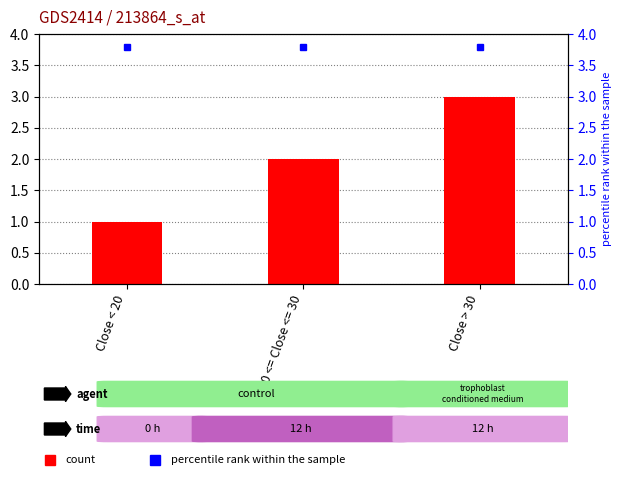

What is the label of the 3rd bar from the left?

Close > 30